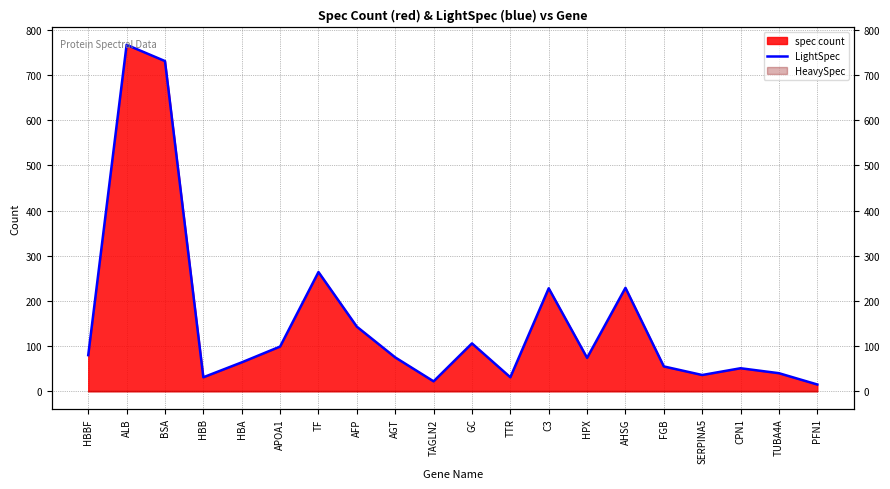

How many categories are shown in the chart?

20